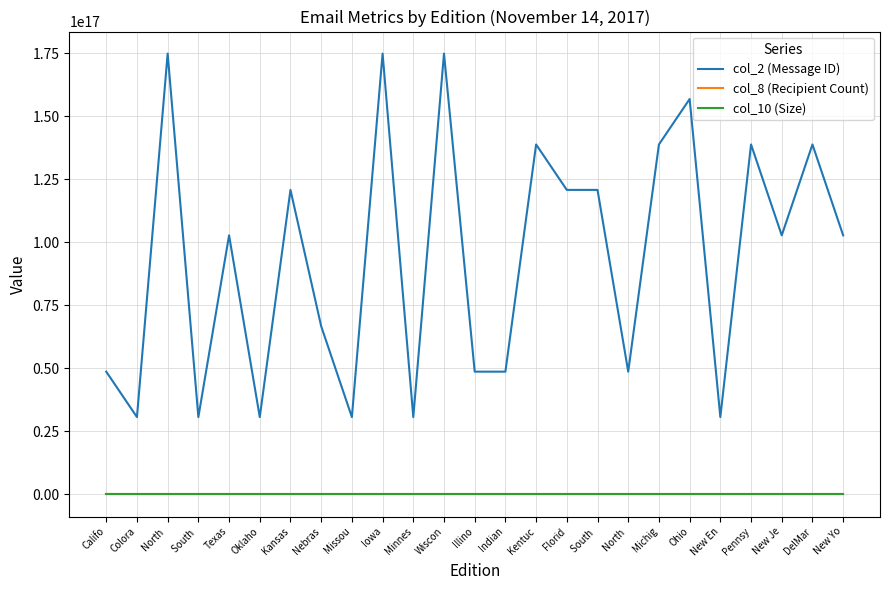

True or false: col_8 (Recipient Count) has a value of 212381 at Pennsy.

False